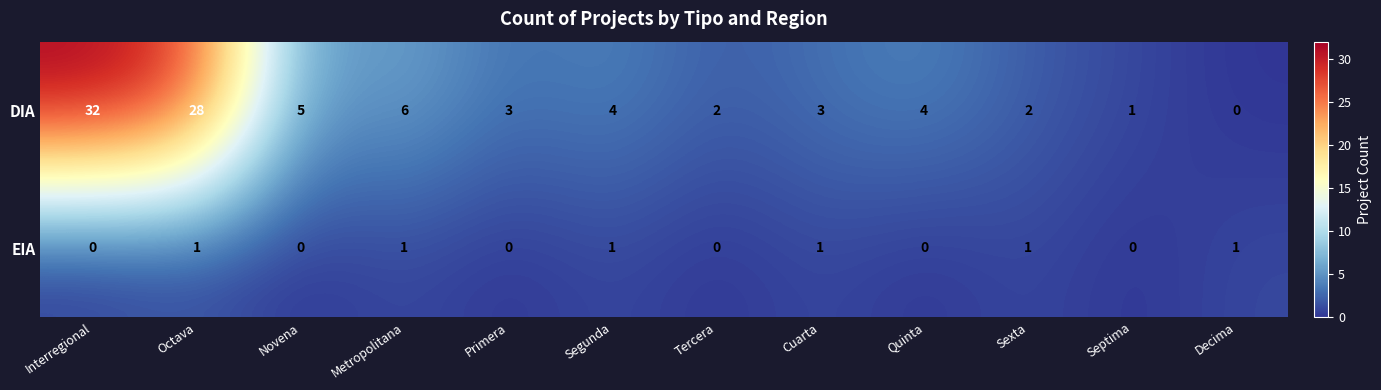

Which series changed the most between Segunda and Sexta?

DIA